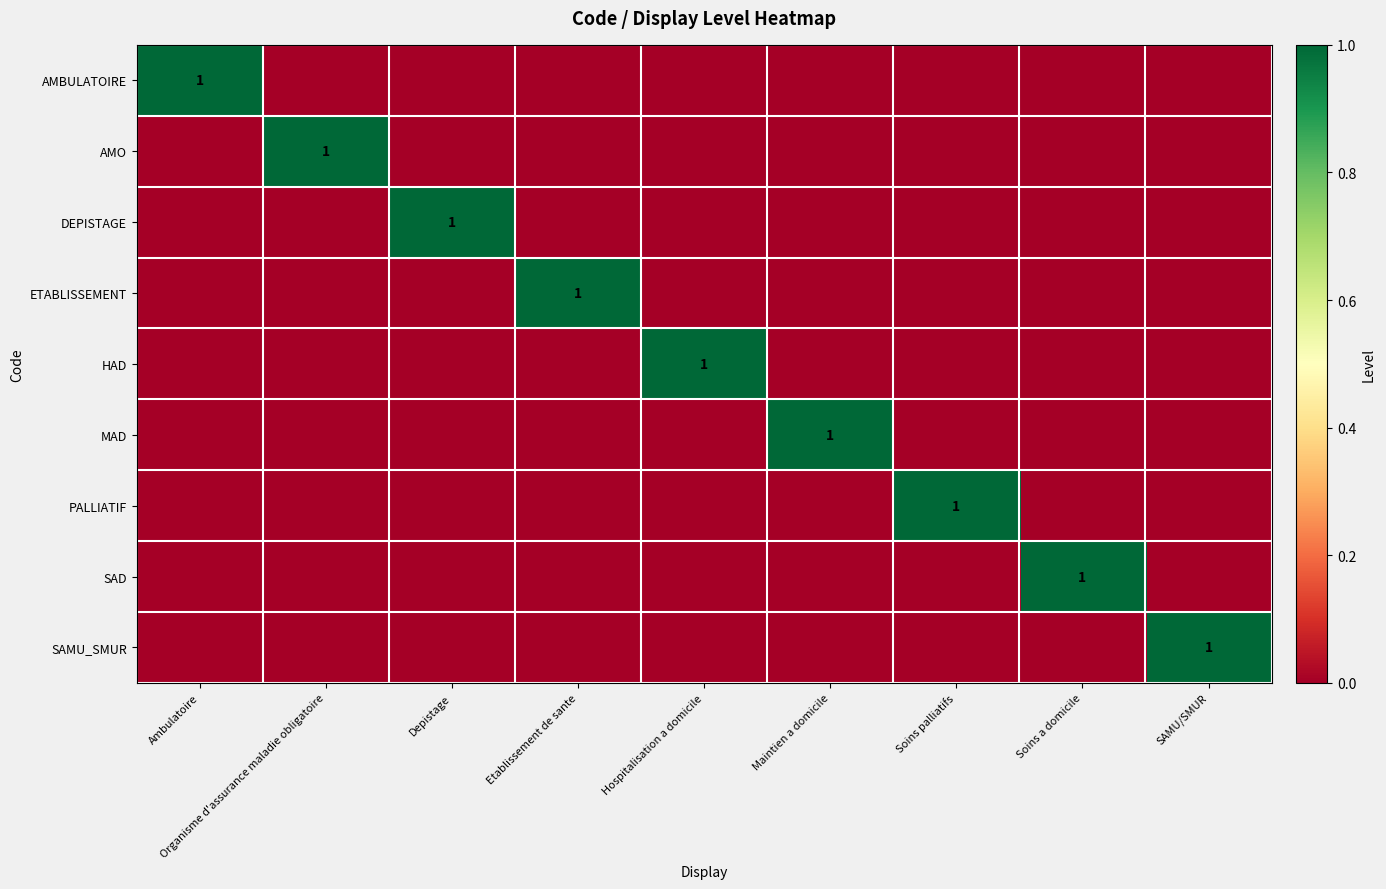

True or false: AMO has a value of 1 at Organisme d'assurance maladie obligatoire.

True